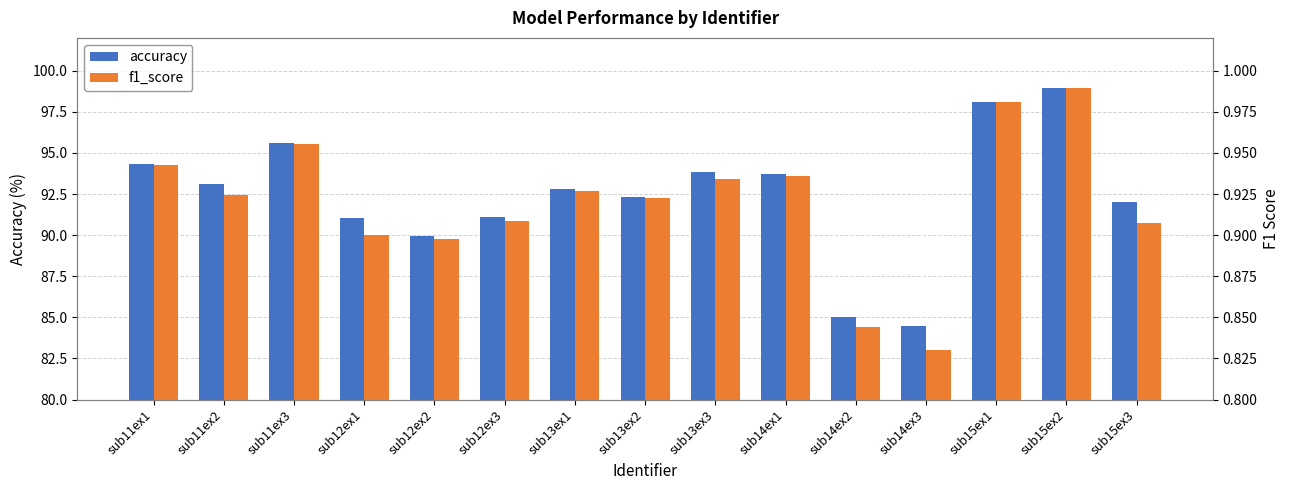

Is it true that f1_score equals 1.2 at sub13ex3?

False